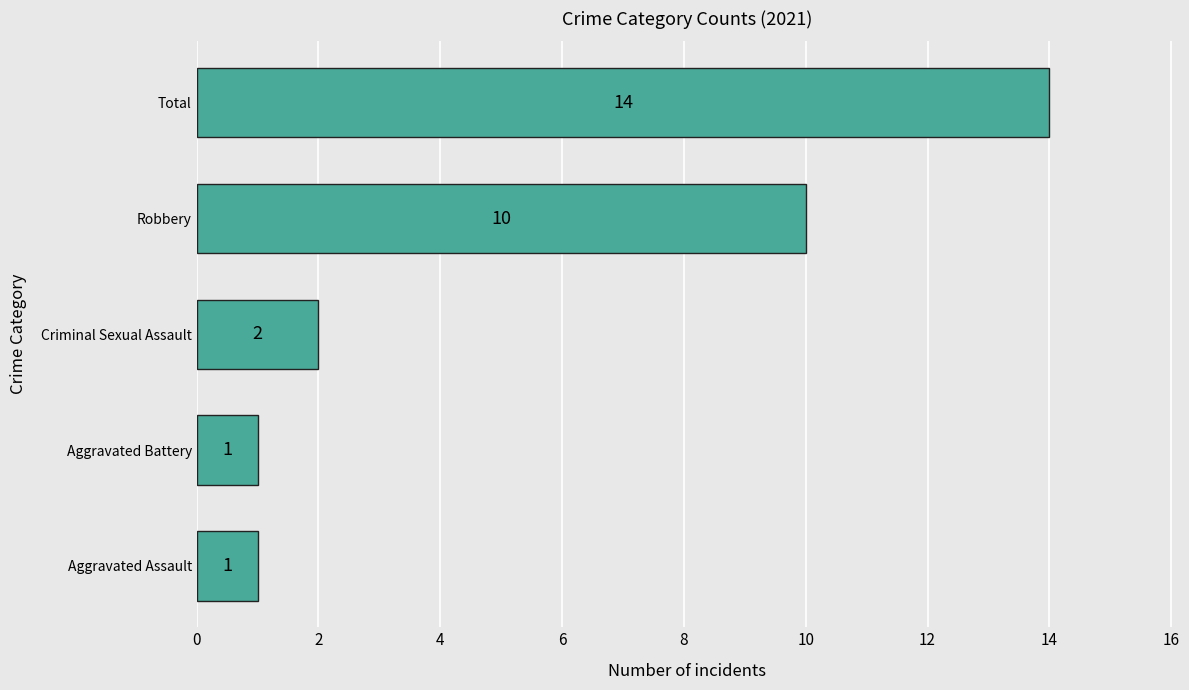

What is the approximate value at Total, to the nearest 10?

10